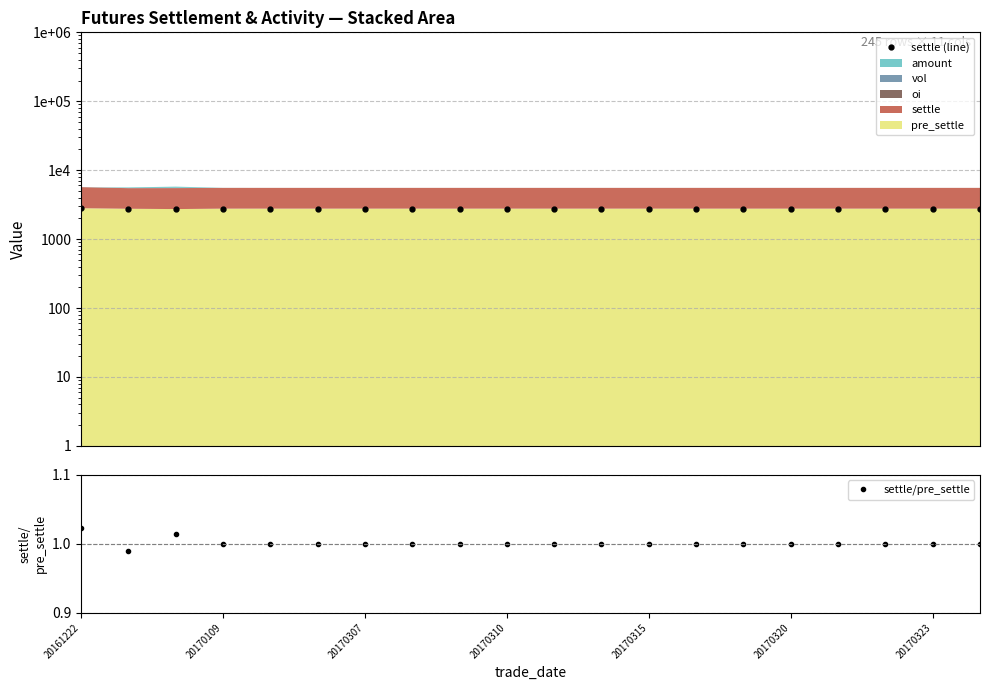

Is it true that settle/pre_settle equals 0.2 at 10?

False